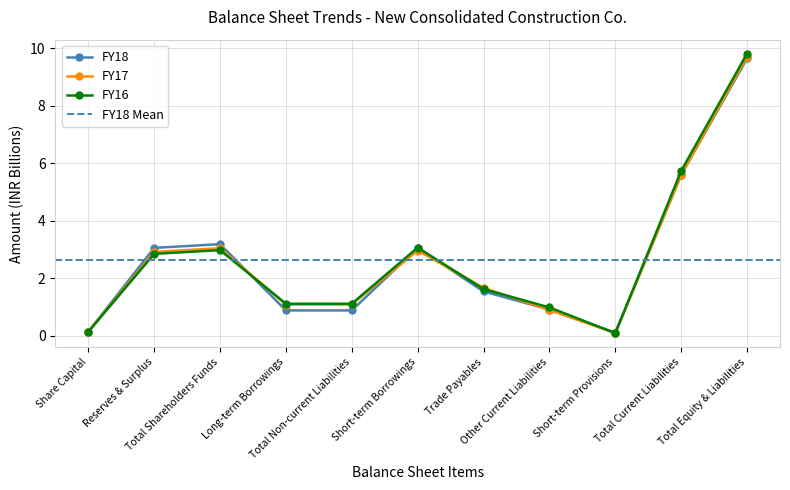

How many distinct data groups are displayed?

3